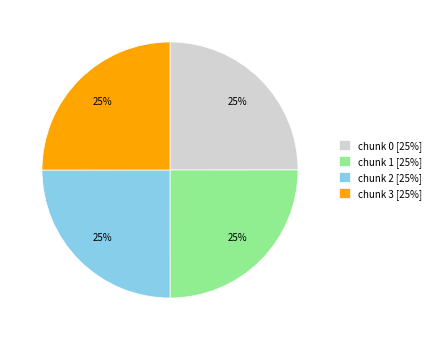

Is there a majority slice in this chart?

No